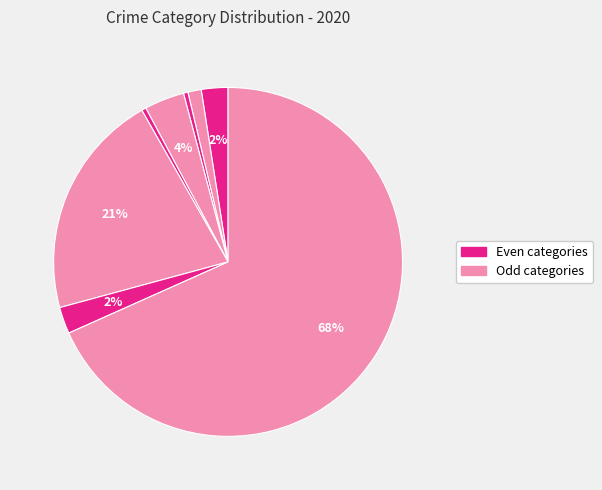

Count the number of slices in the pie.

8